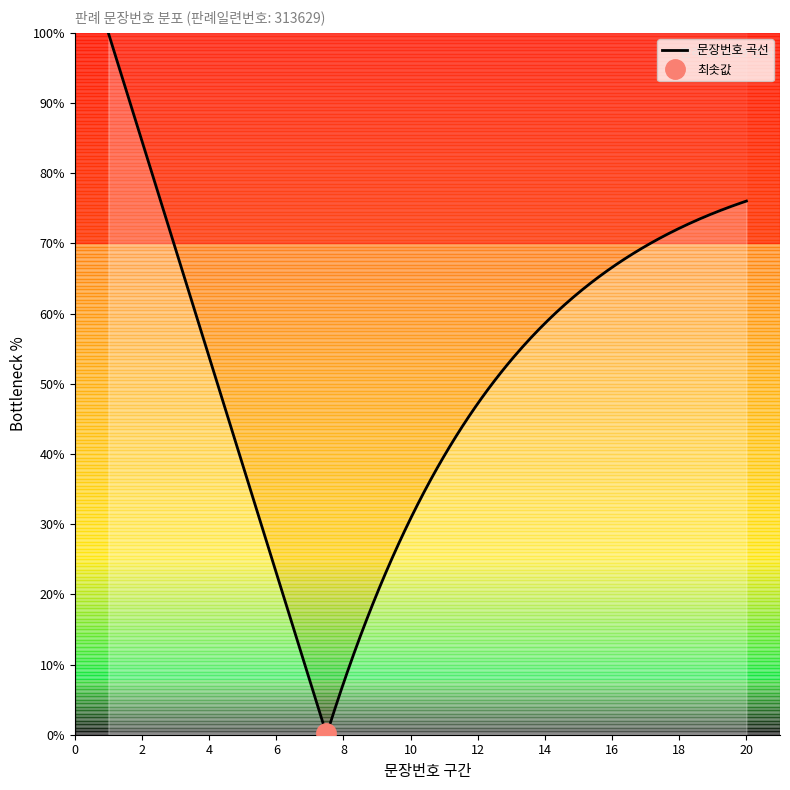

How many data points are above 11?

9